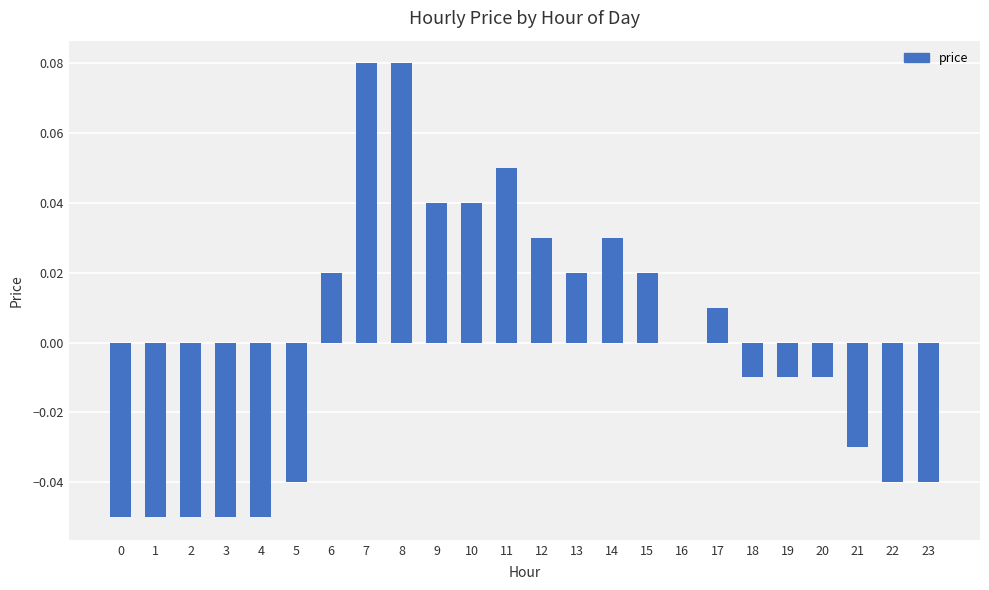

Which has a higher value, 19 or 11?

11